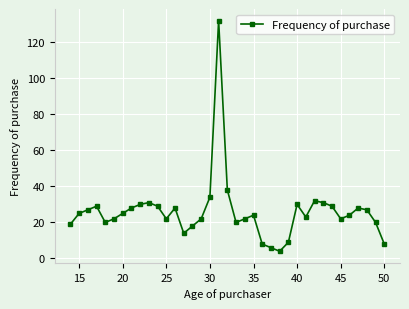

What is the greatest value displayed?

132